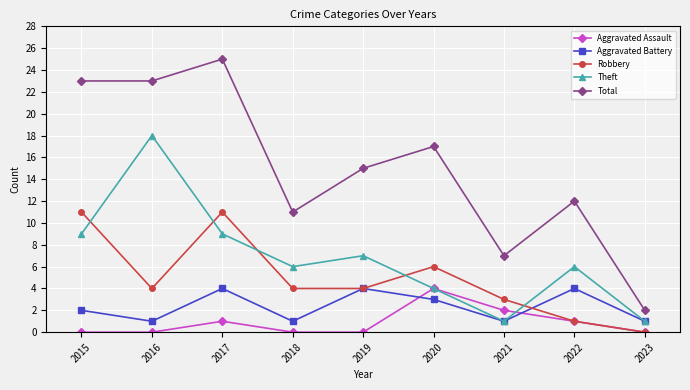

Which label corresponds to the largest value in the chart?

2017